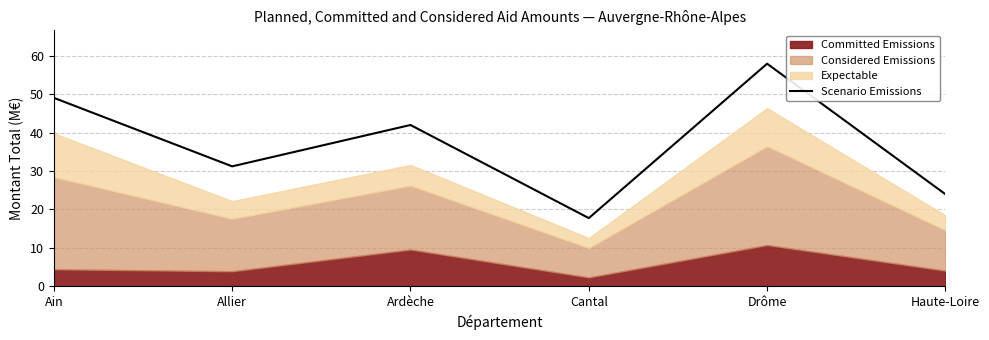

What is the label of the 5th point from the right?

Allier